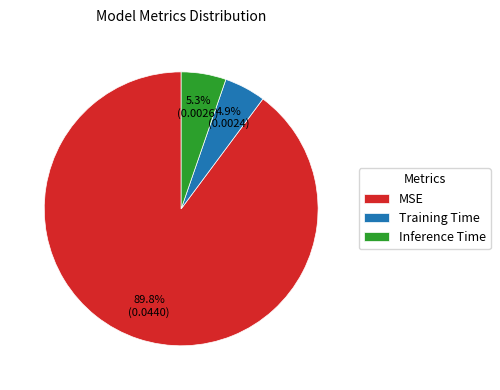

What percentage is NOT represented by Inference Time?

94.7%